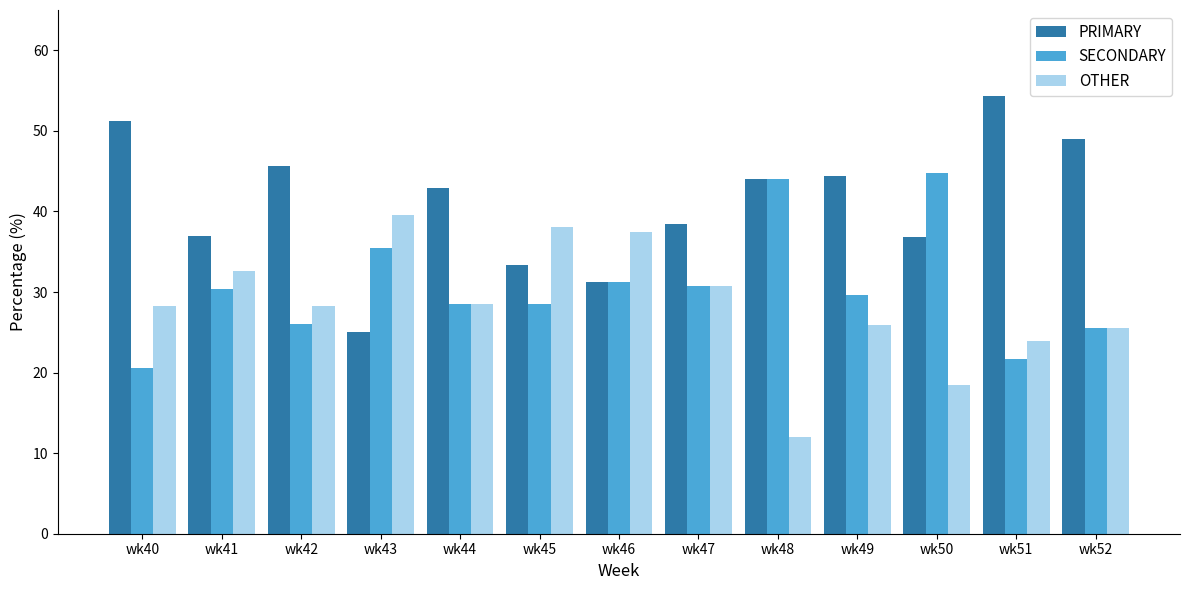

Are the bars grouped side by side (vs. stacked)?

Yes